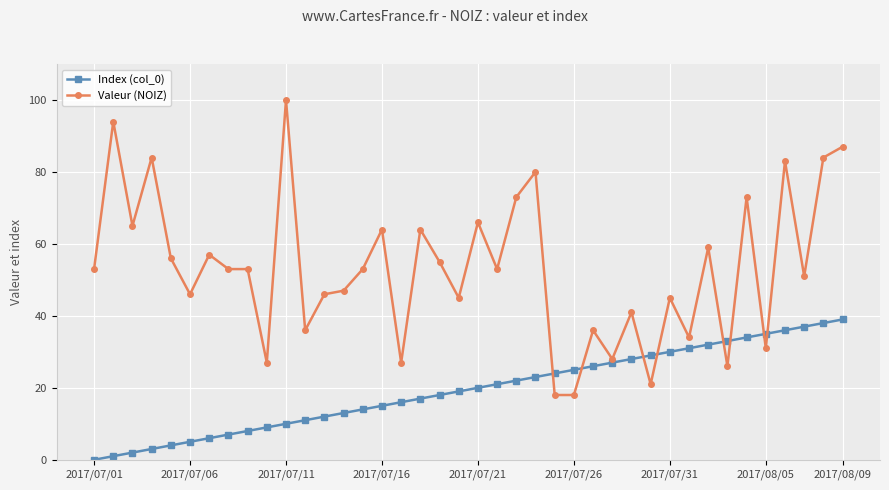

True or false: Valeur (NOIZ) has more than 2 points higher than both neighbors.

True